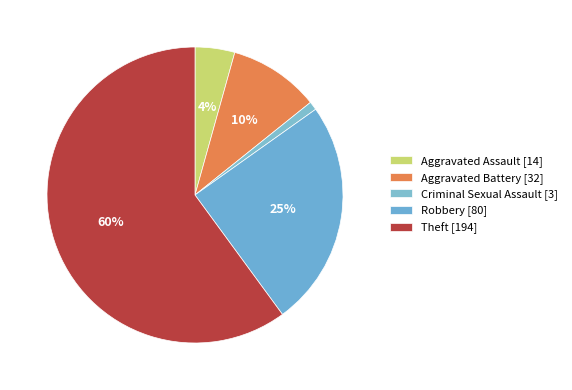

How many segments does this pie chart have?

5